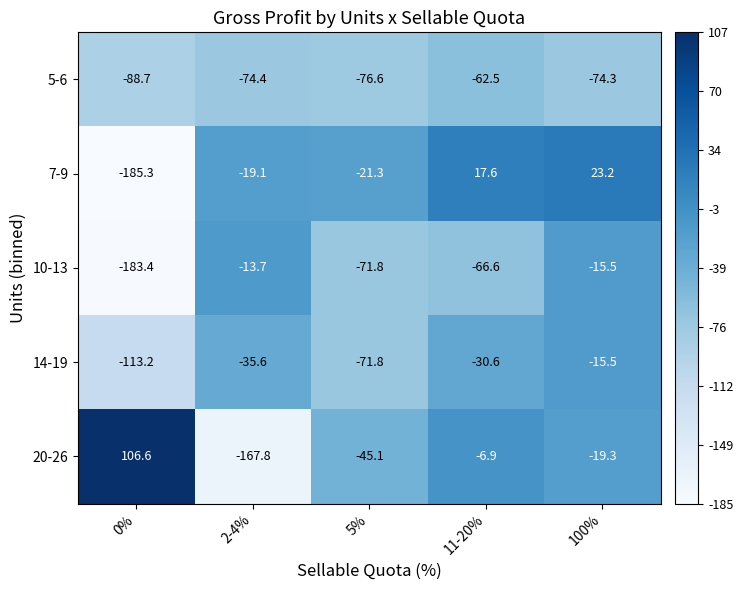

At which category is the sum across all series the highest?

100%